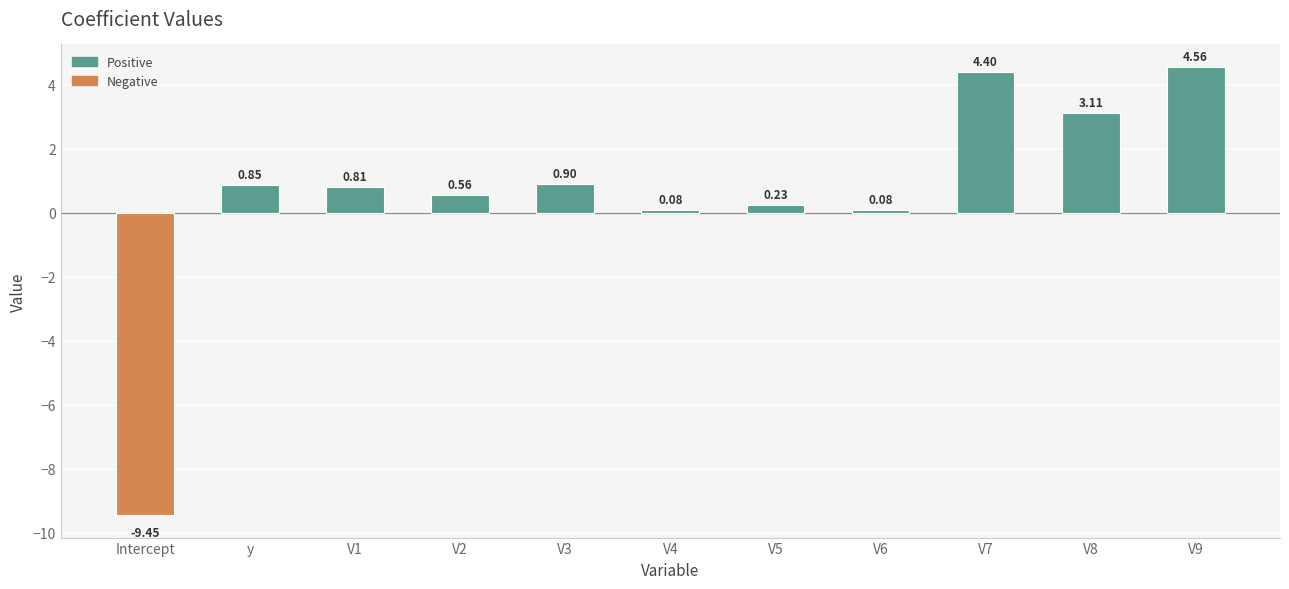

How many categories are shown in the chart?

11